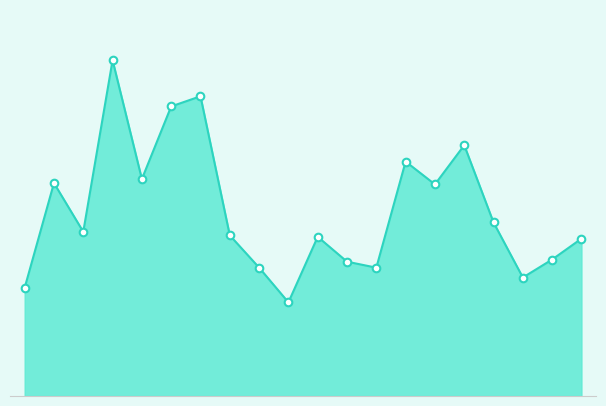

Does the chart have visible grid lines?

No